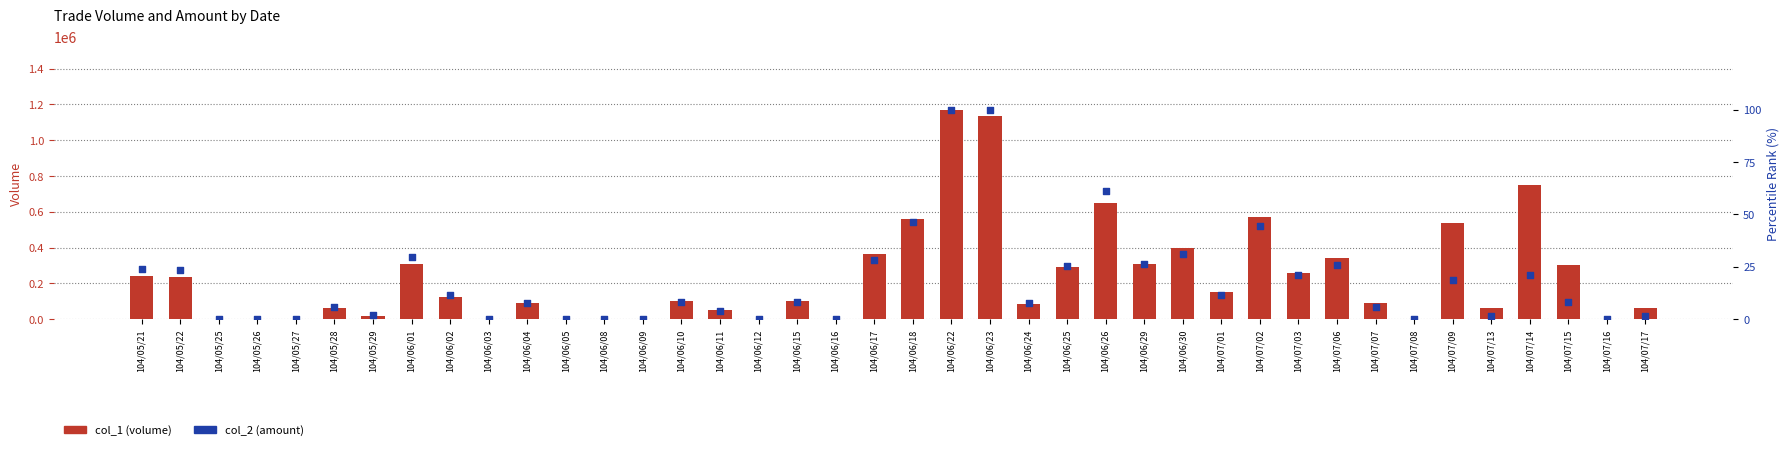

What are all the series names shown in the legend?

col_1 (volume), col_2 (amount)